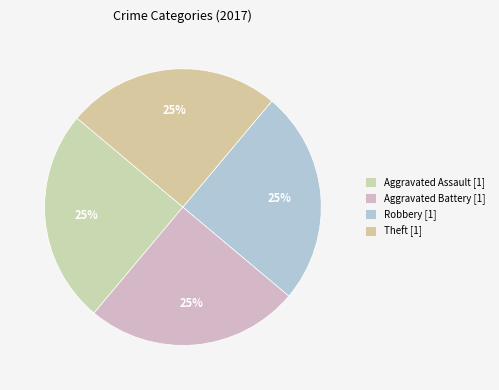

To the nearest percent, what is the average slice percentage?

25%